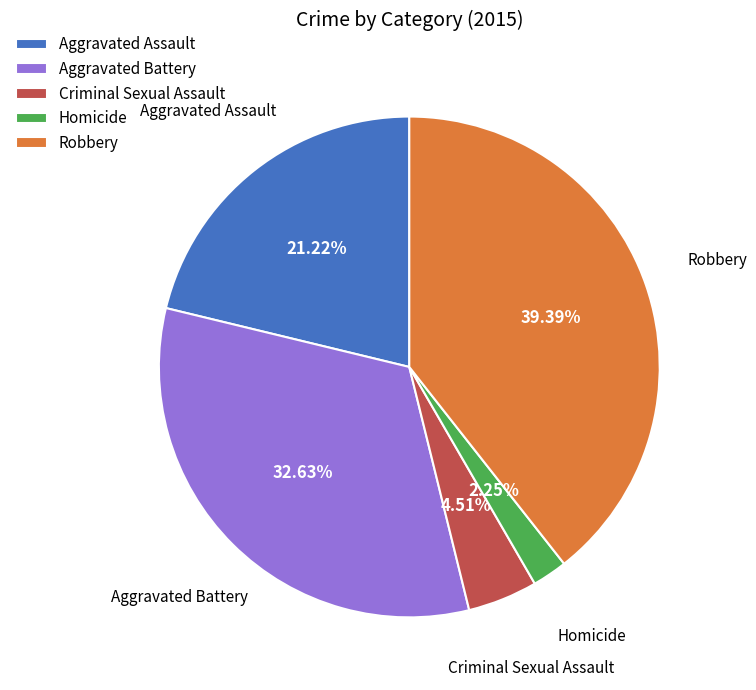

True or false: Homicide accounts for 2% of the total.

True